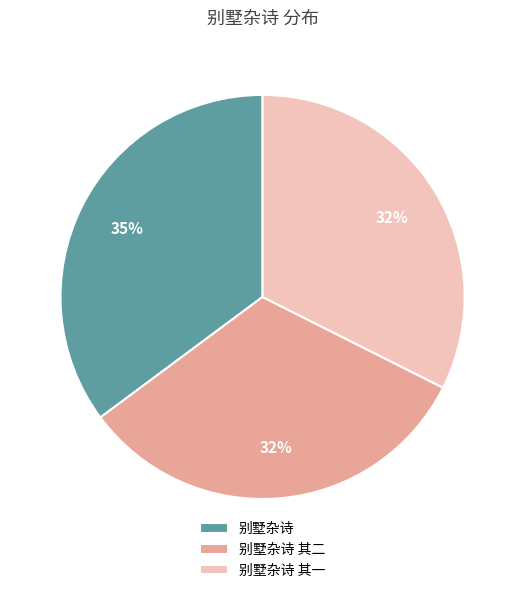

What is the ratio of the value at 别墅杂诗 其二 to the value at 别墅杂诗?

0.9